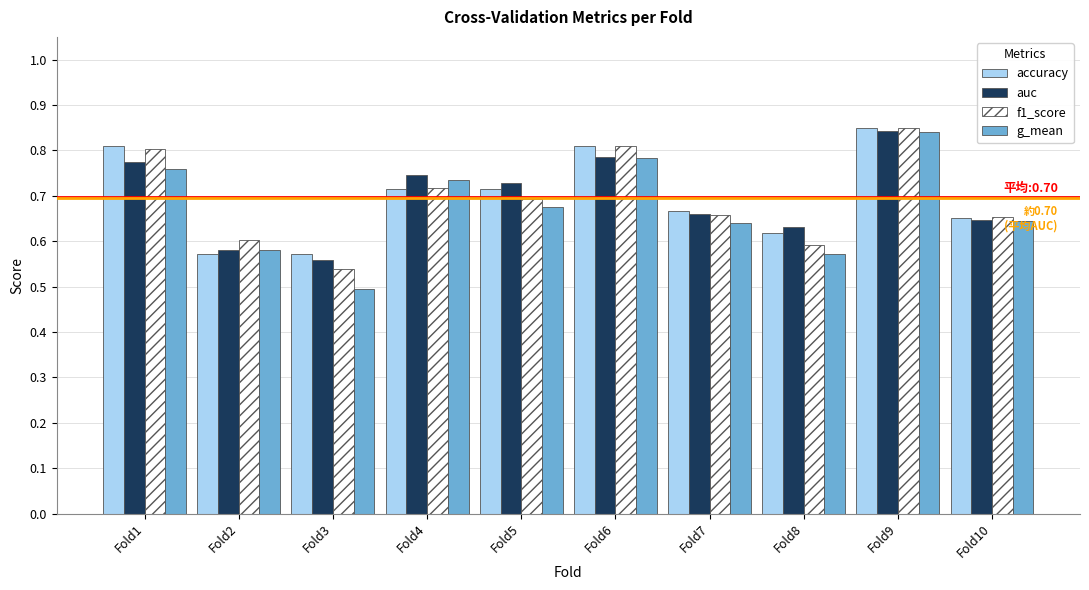

What is the sum of all accuracy values?

7.0